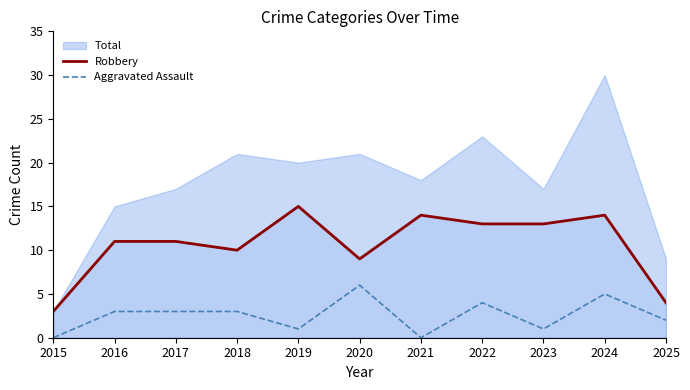

True or false: Aggravated Assault and Robbery intersect in this chart.

False